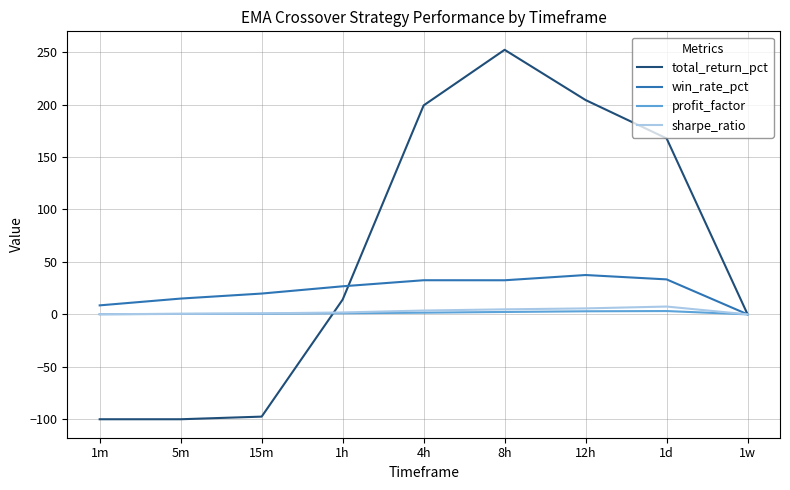

Does the chart have visible grid lines?

Yes